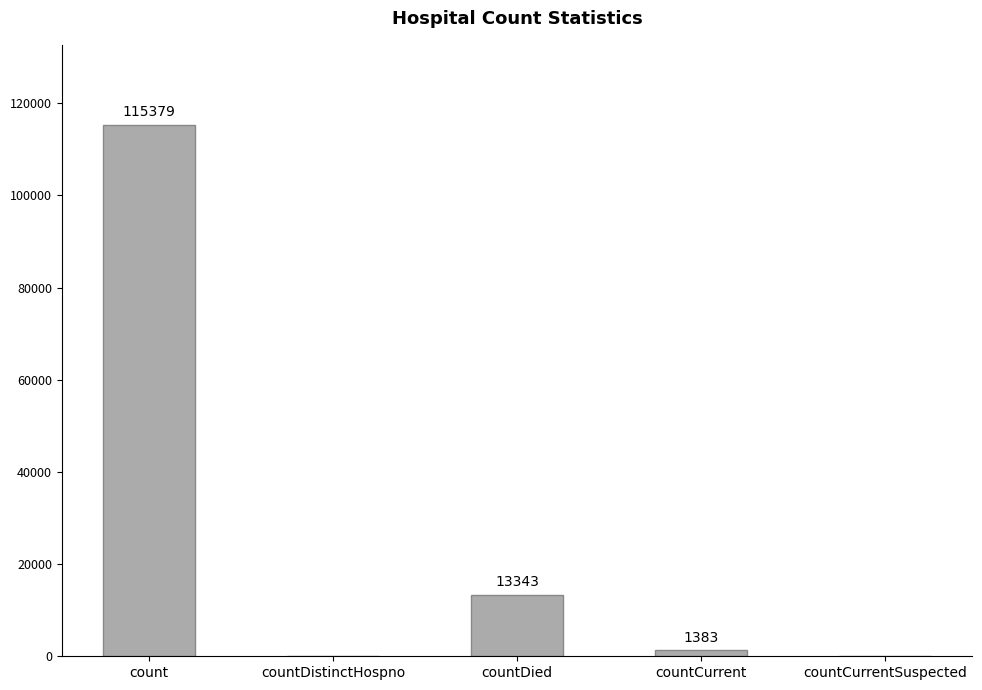

Which category has the highest value across all series?

count